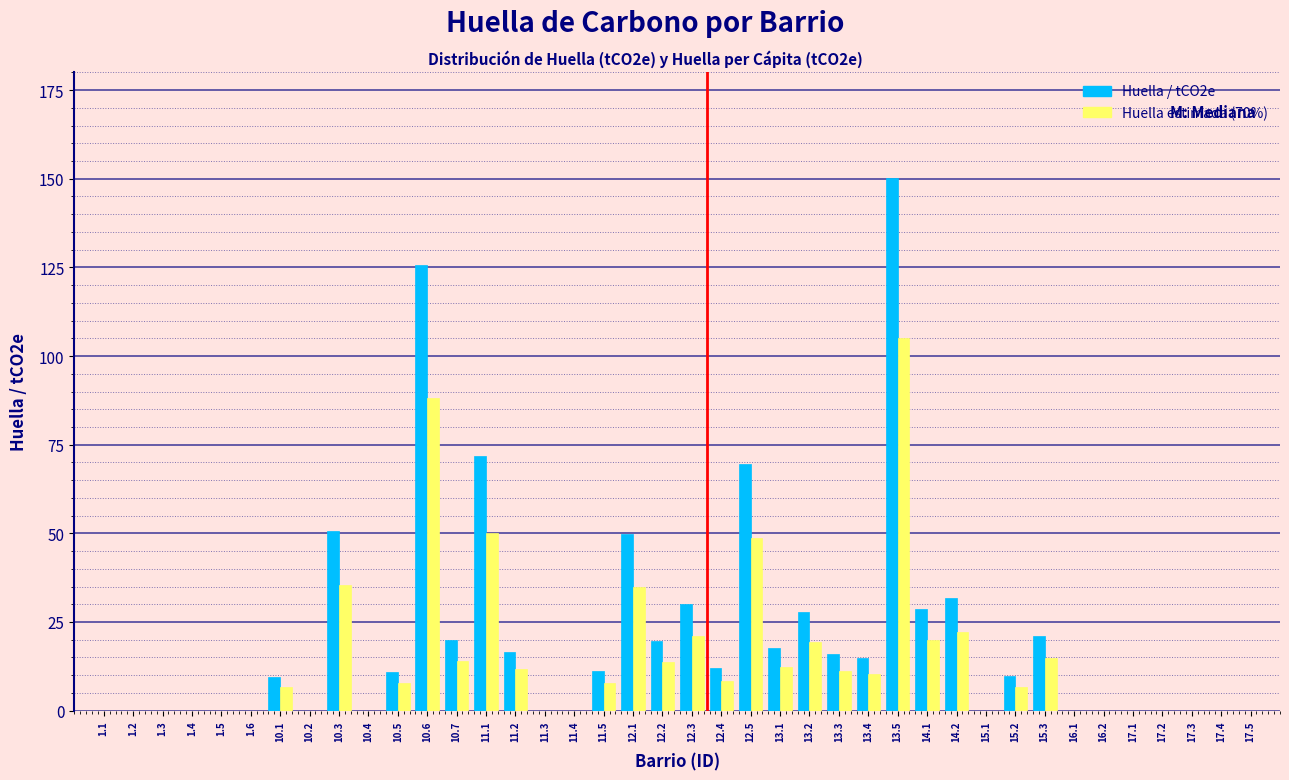

Between 10.3 and 17.1, which series saw the biggest shift?

Huella / tCO2e